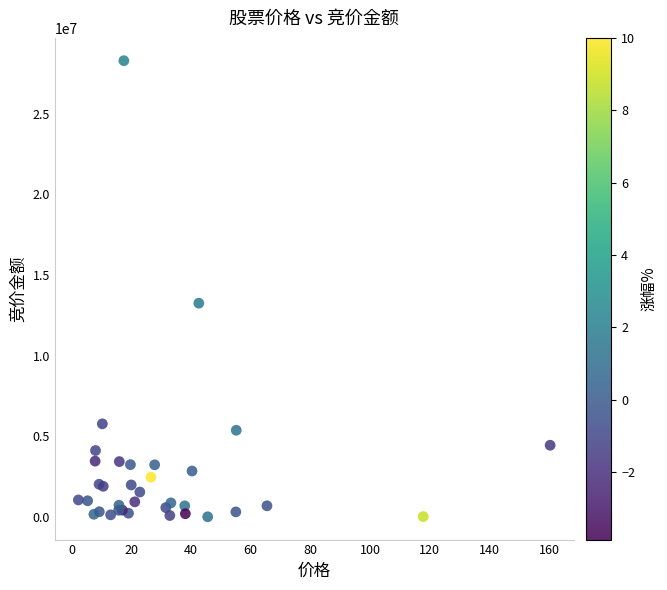

What Y value in the scatter plot is closest to 14149620?

13253080